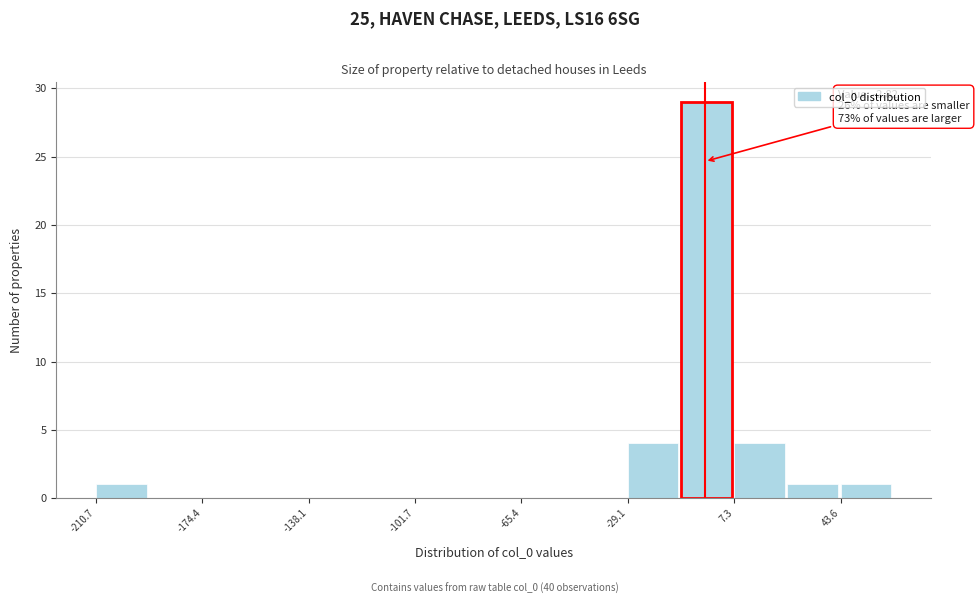

Around what value on the x-axis is the tallest bar? Give the approximate position of its centre, as read against the axis.

0